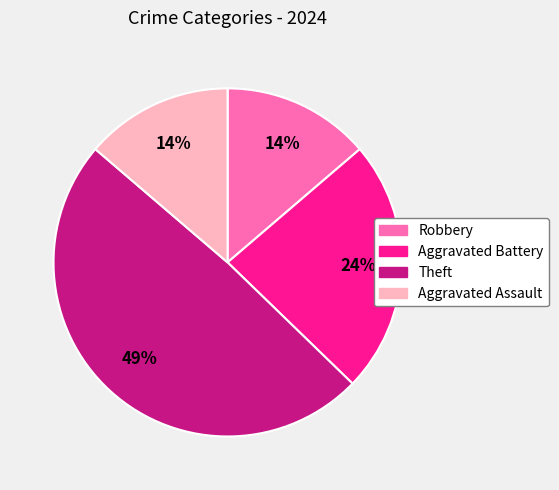

To the nearest percent, what portion does Aggravated Battery represent?

24%